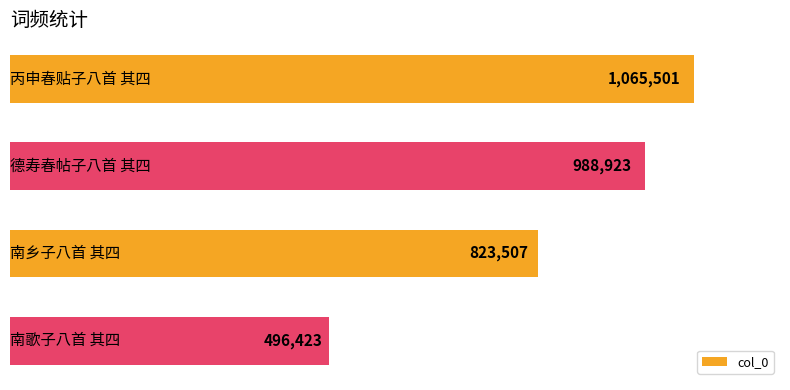

What is the minimum value shown in the chart?

496423